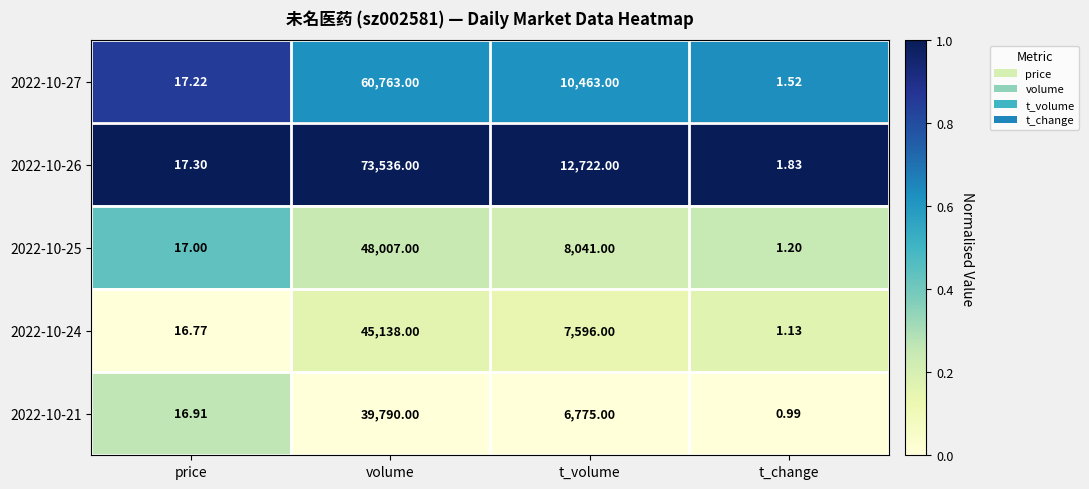

What is the maximum value shown in the chart?

73536.0